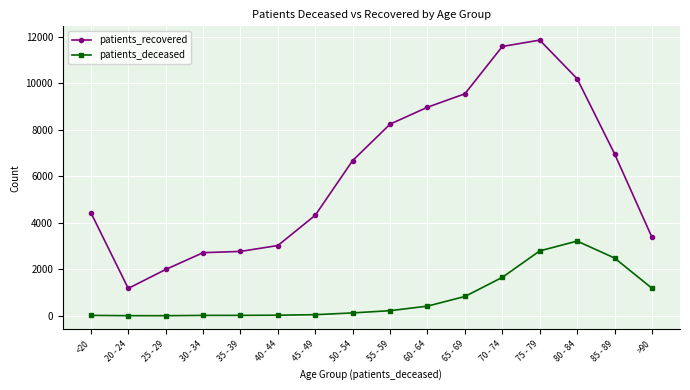

At how many categories does at least one series exceed 11417?

2